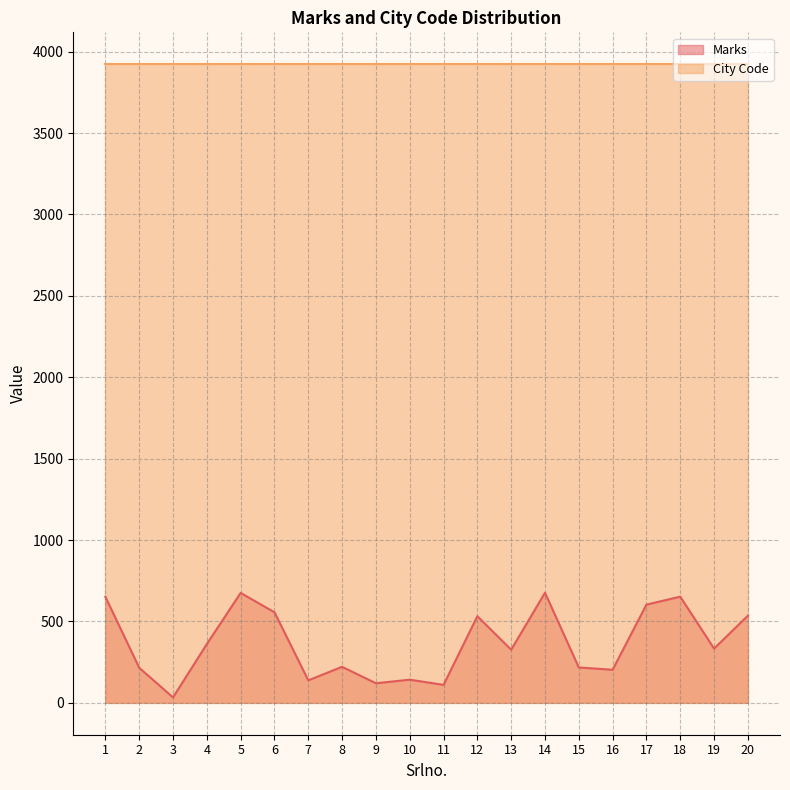

How many points are lower than both their immediate neighbors (excluding endpoints)?

7